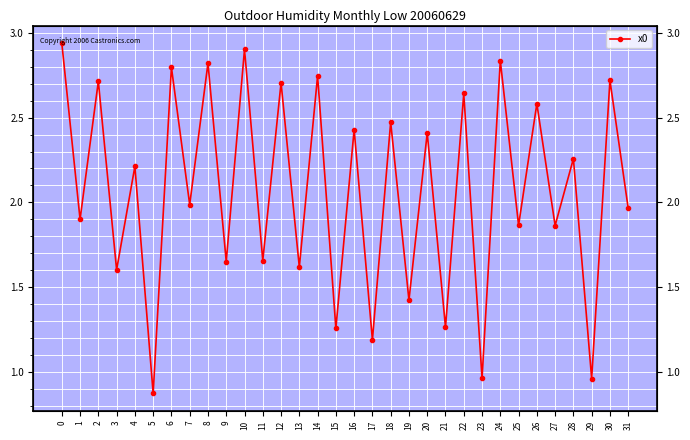

What is the value of the 27th point from the left?

2.6